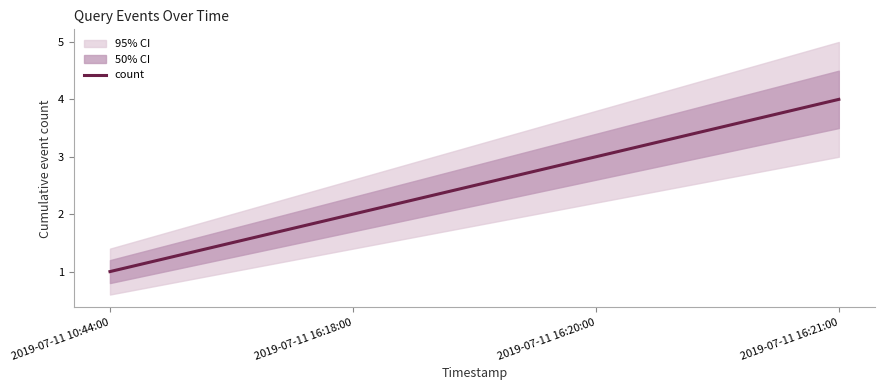

At which label does the data first exceed 3?

2019-07-11 16:21:00